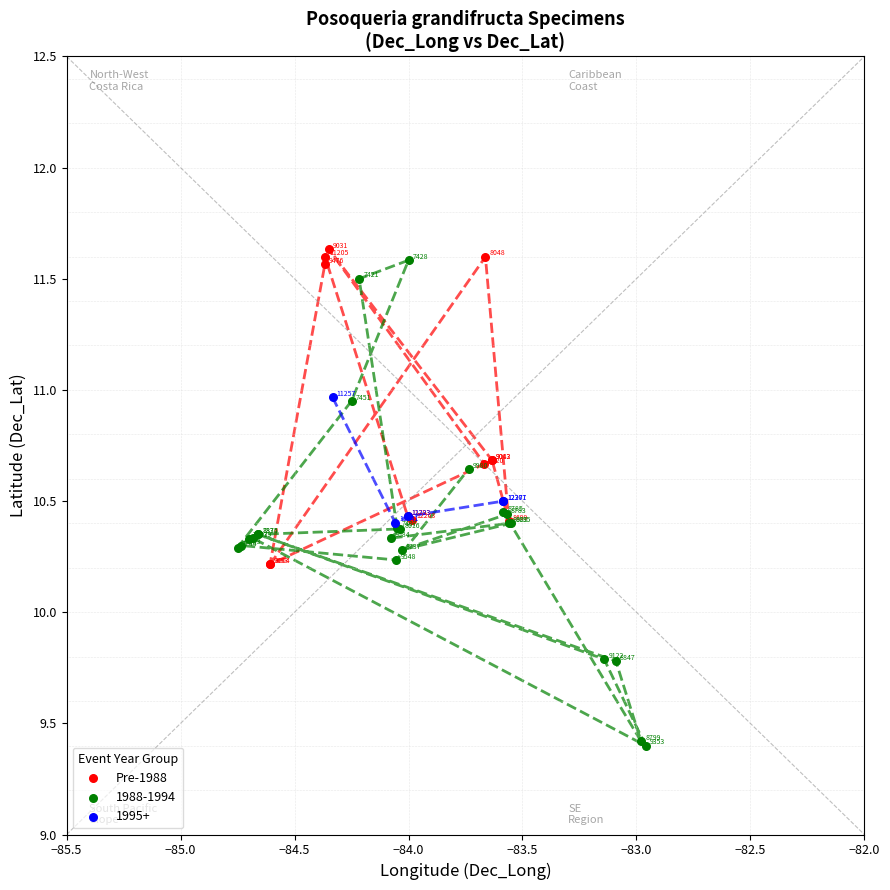

Which series contains the highest Y value?

Pre-1988